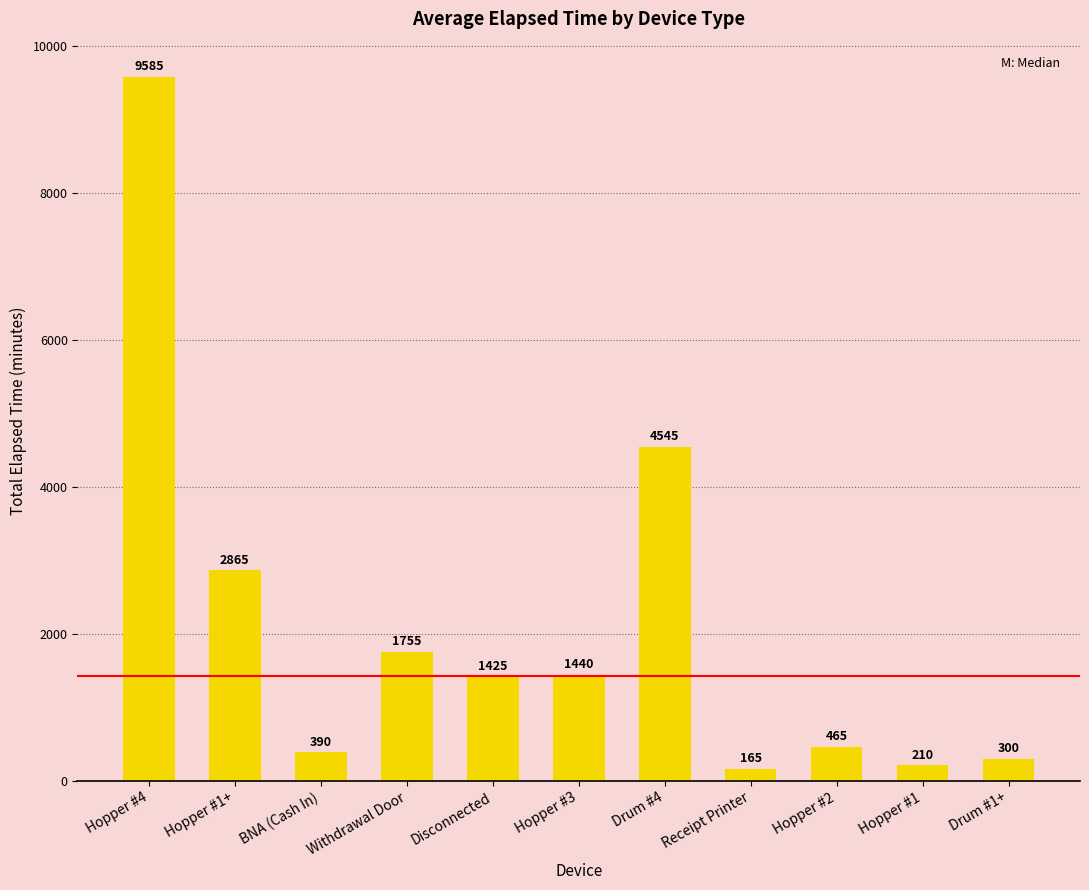

Rank the categories by value from lowest to highest.

Receipt Printer, Hopper #1, Drum #1+, BNA (Cash In), Hopper #2, Disconnected, Hopper #3, Withdrawal Door, Hopper #1+, Drum #4, Hopper #4